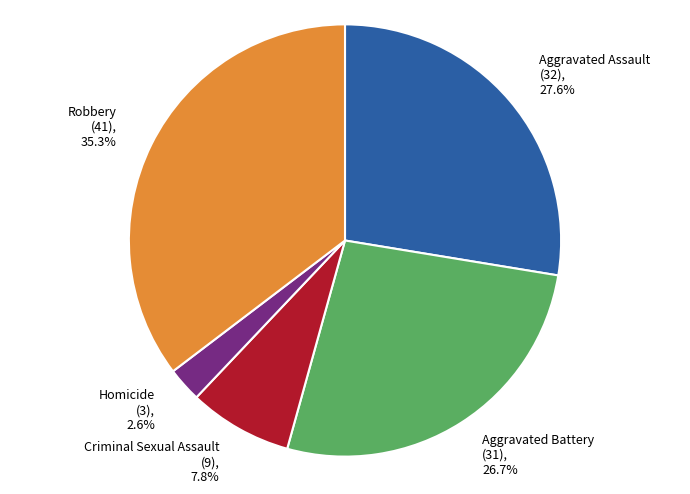

Which category has the biggest portion of the pie?

Robbery